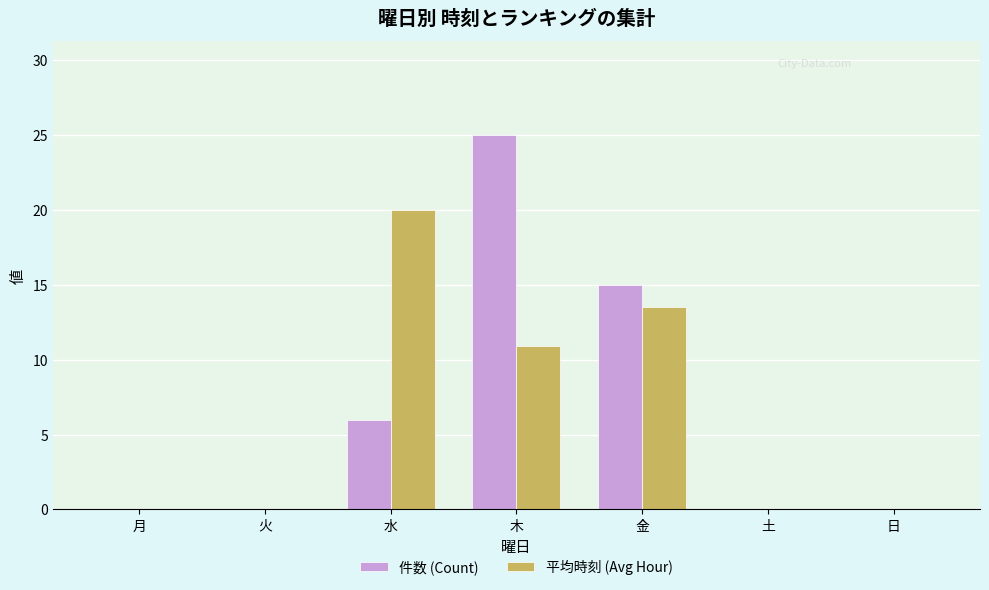

At which category is the sum across all series the highest?

木